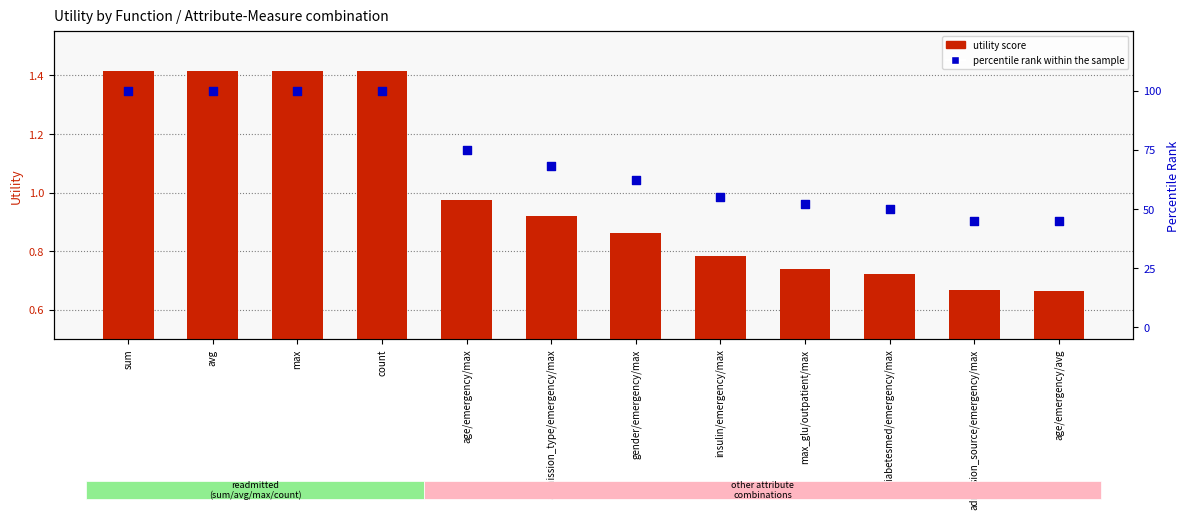

What are all the series names shown in the legend?

utility score, percentile rank within the sample